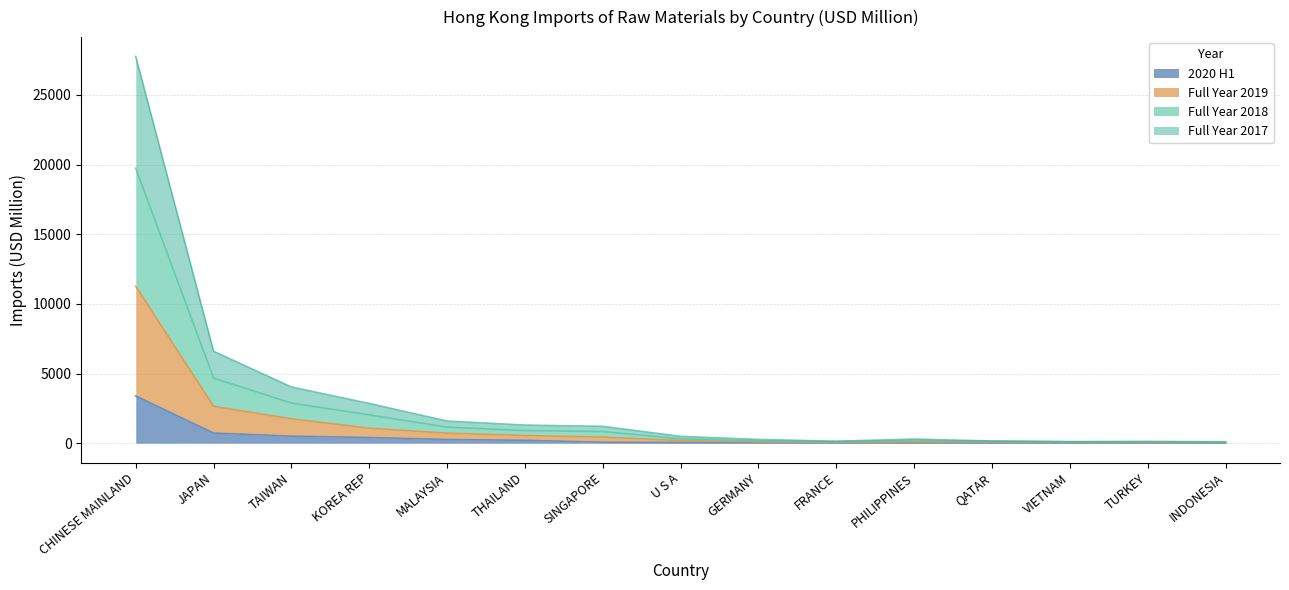

At which label does 201712 reach its minimum?

INDONESIA